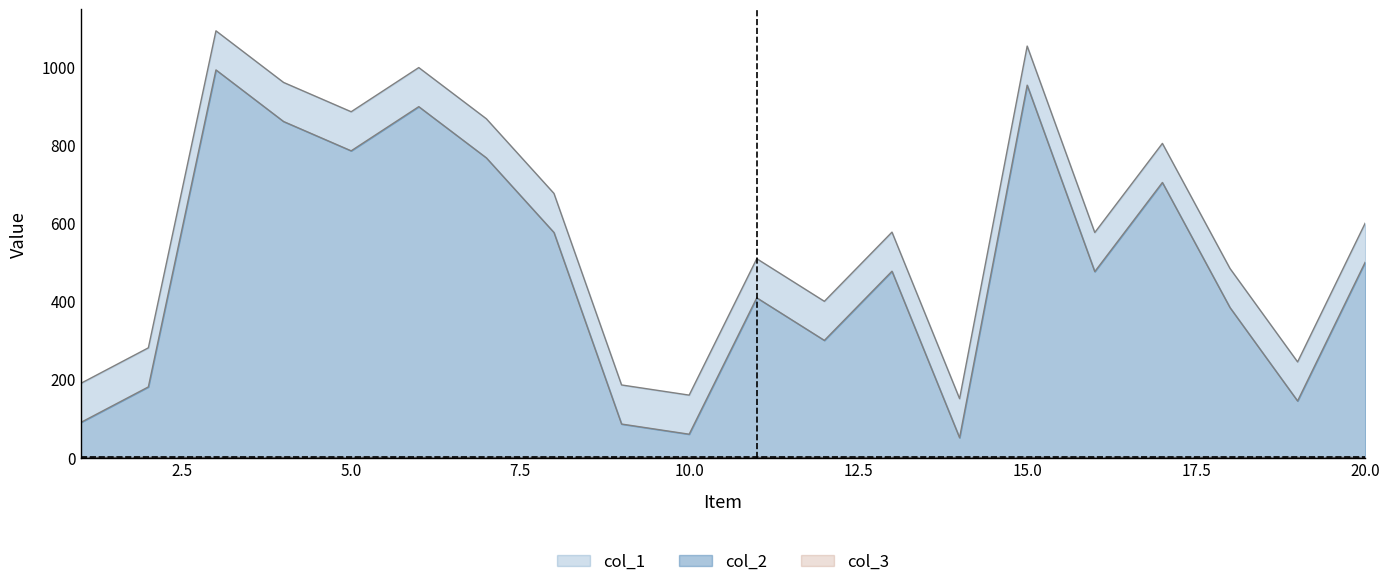

True or false: col_2 has a value of 86 at 9.

True